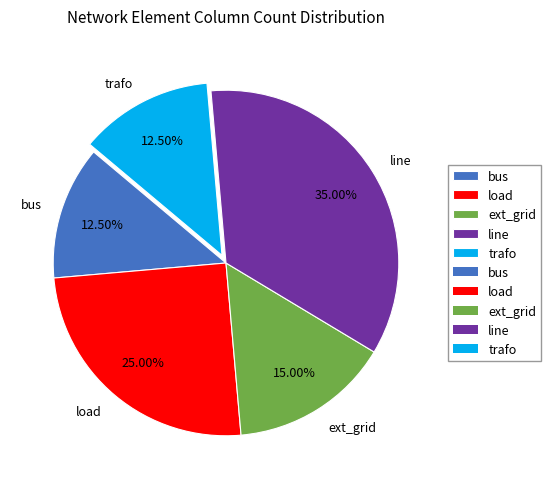

True or false: line accounts for 49% of the total.

False